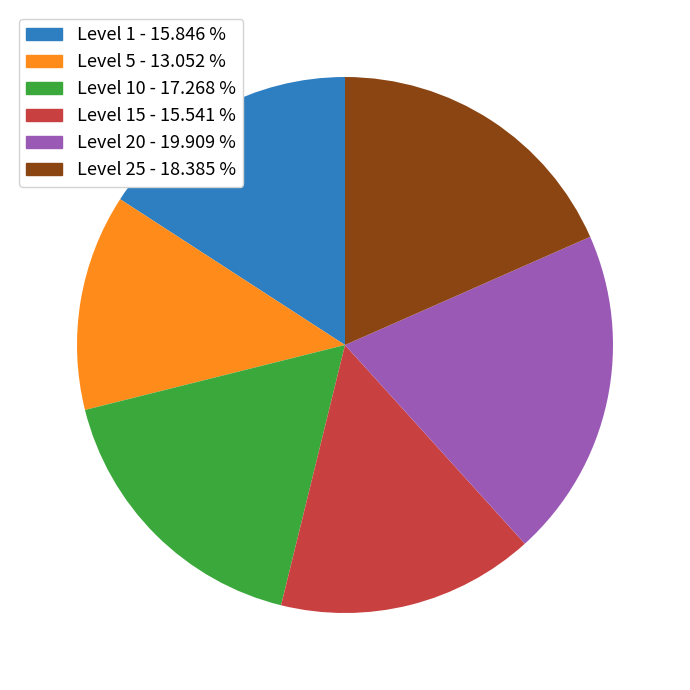

Is there a majority slice in this chart?

No